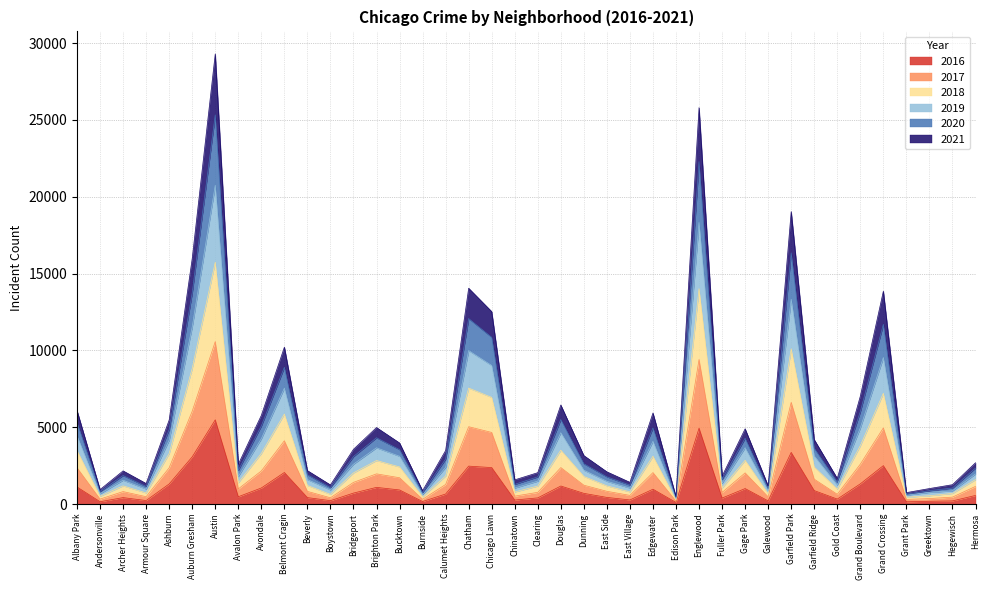

True or false: 2018 and 2016 intersect in this chart.

False